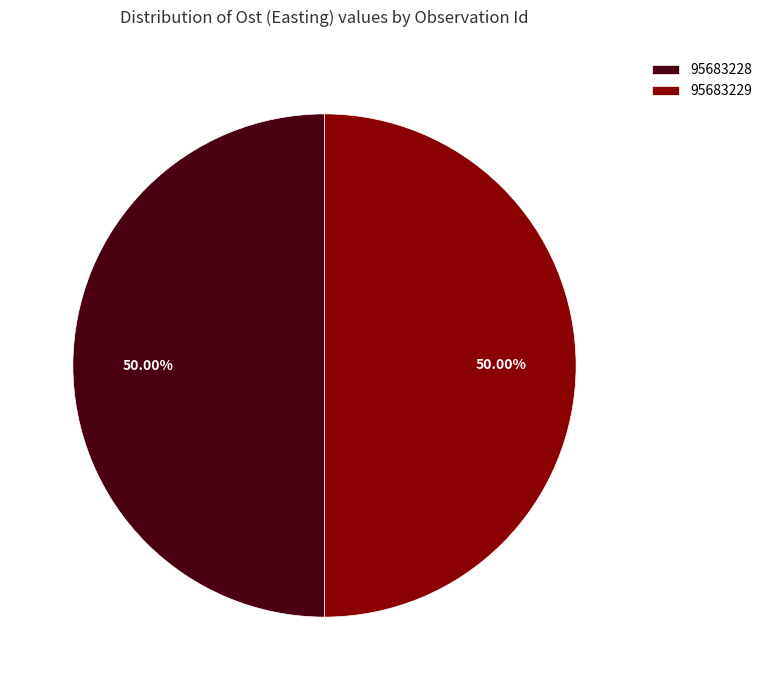

What is the ratio of the value at 95683229 to the value at 95683228?

1.0